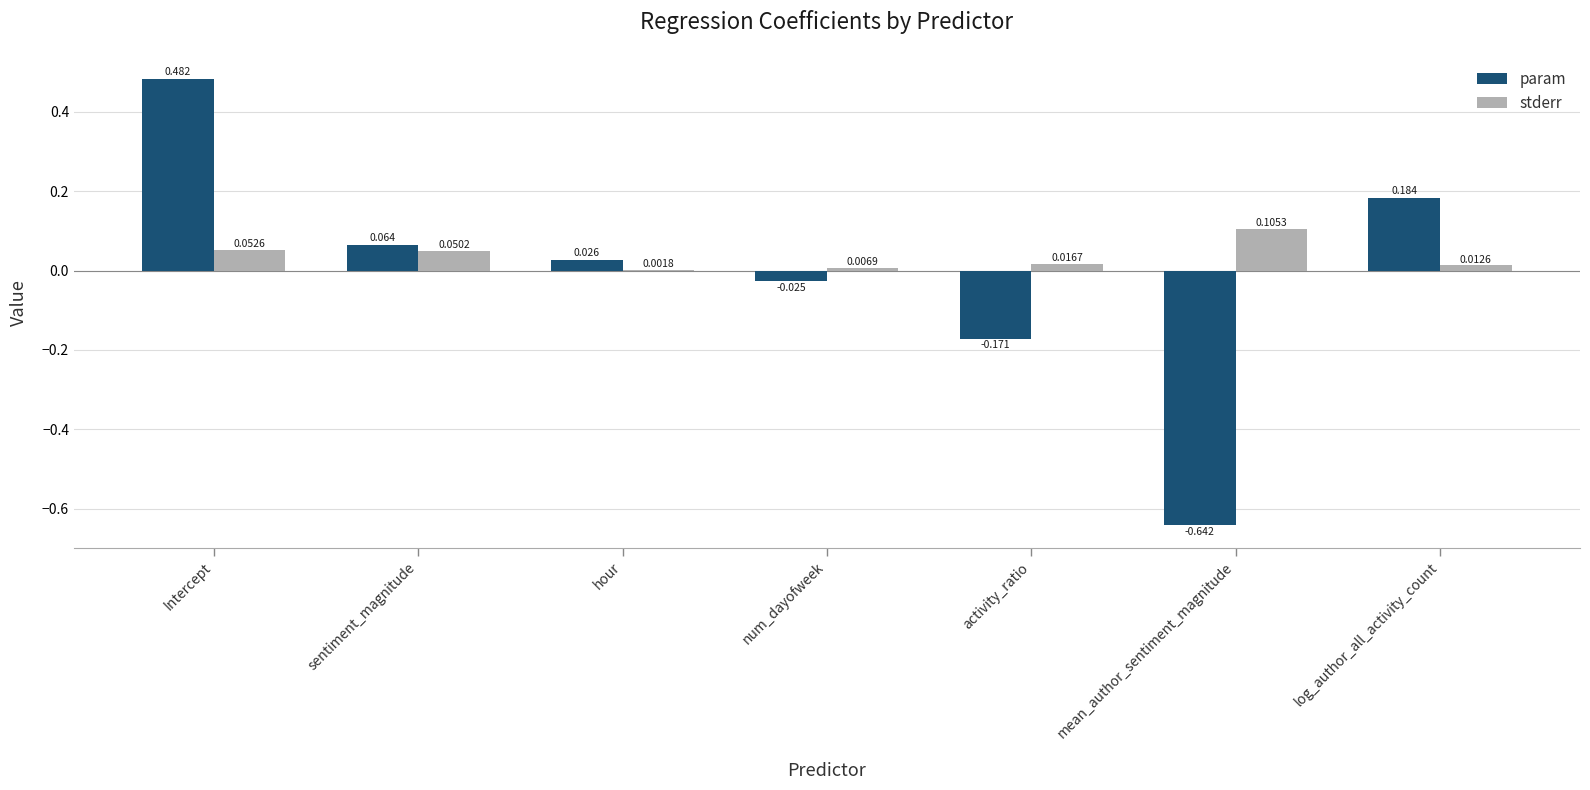

Which series changed the most between Intercept and hour?

param